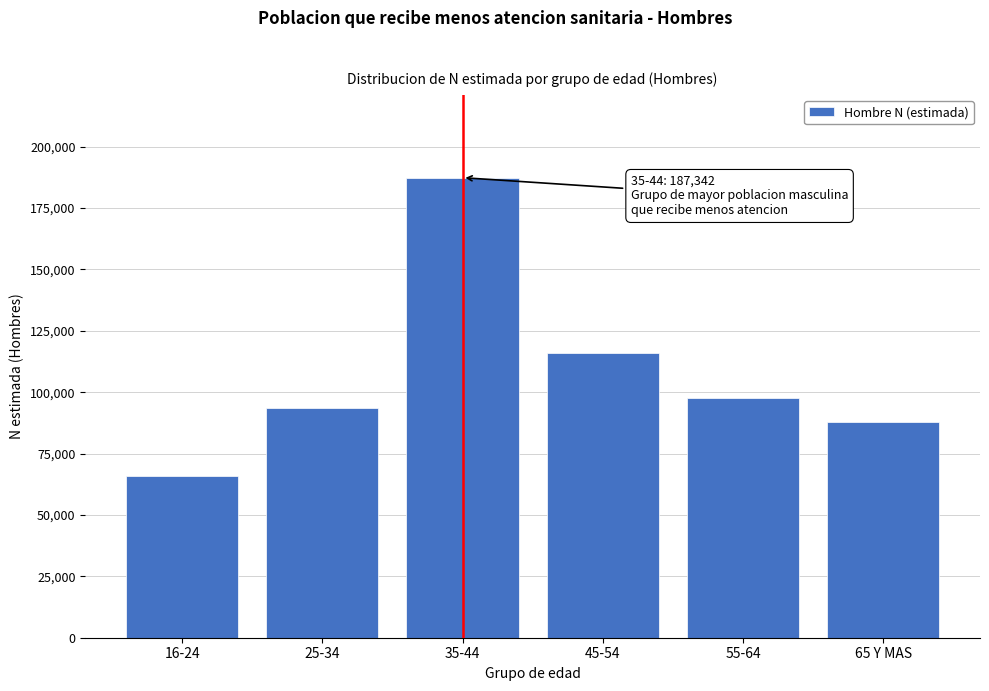

Reading left to right, what are all the values shown in this chart?

16-24=65709	25-34=93363	35-44=187342	45-54=116122	55-64=97808	65 Y MAS=87753